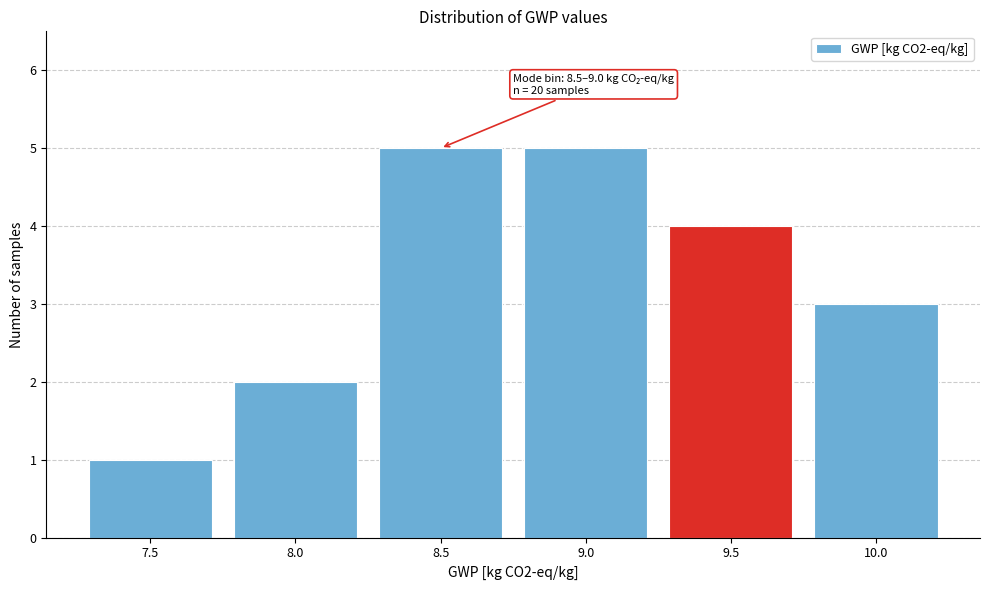

Reading left to right, transcribe all the data shown in this chart.

7.5=1	8.0=2	8.5=5	9.0=5	9.5=4	10.0=3